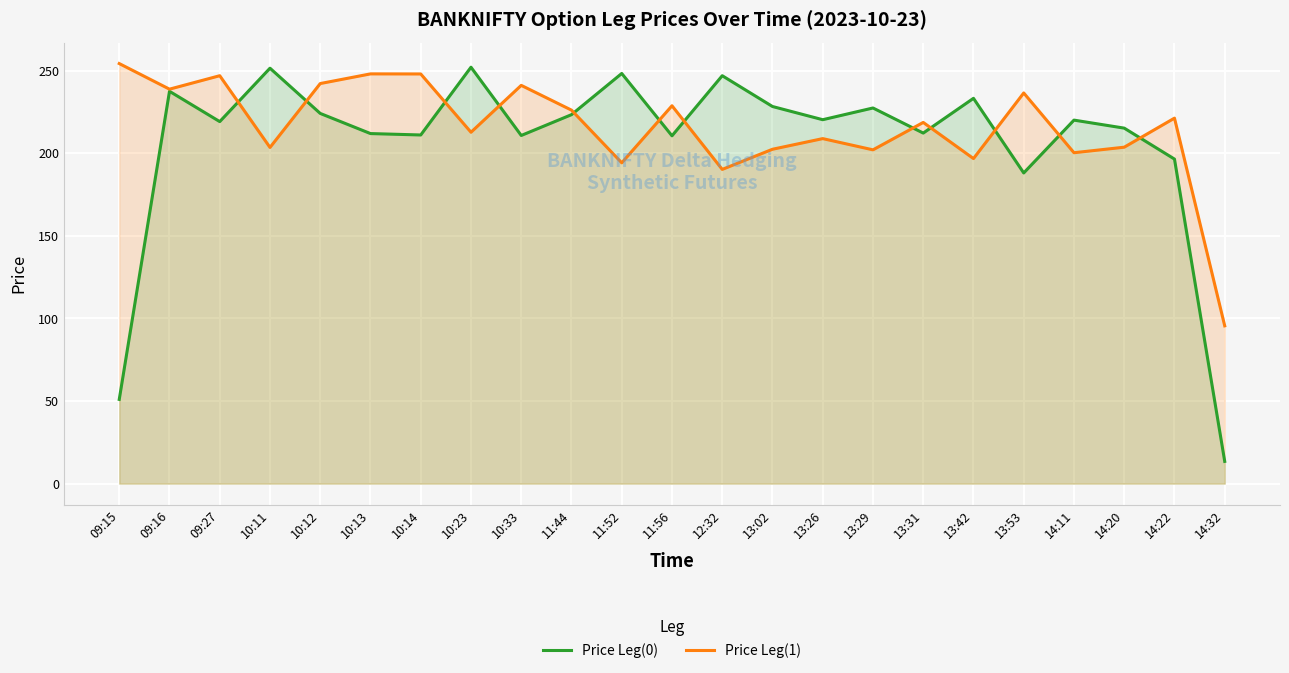

How many data points does each series have?

23